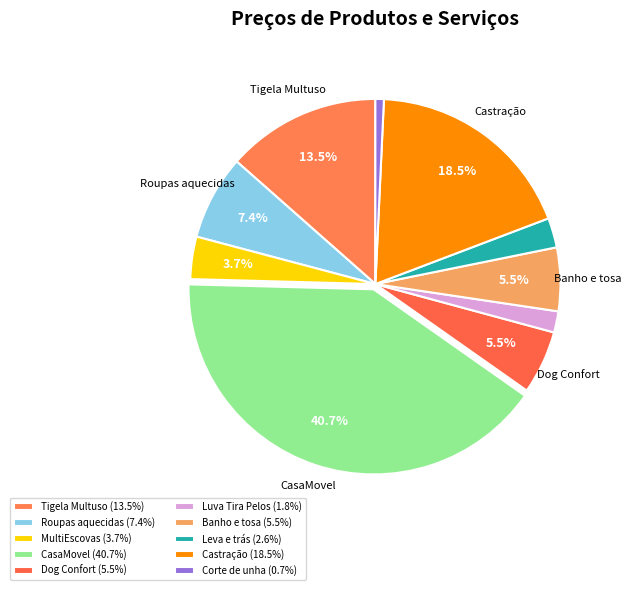

How much of the chart is everything except CasaMovel?

59.3%